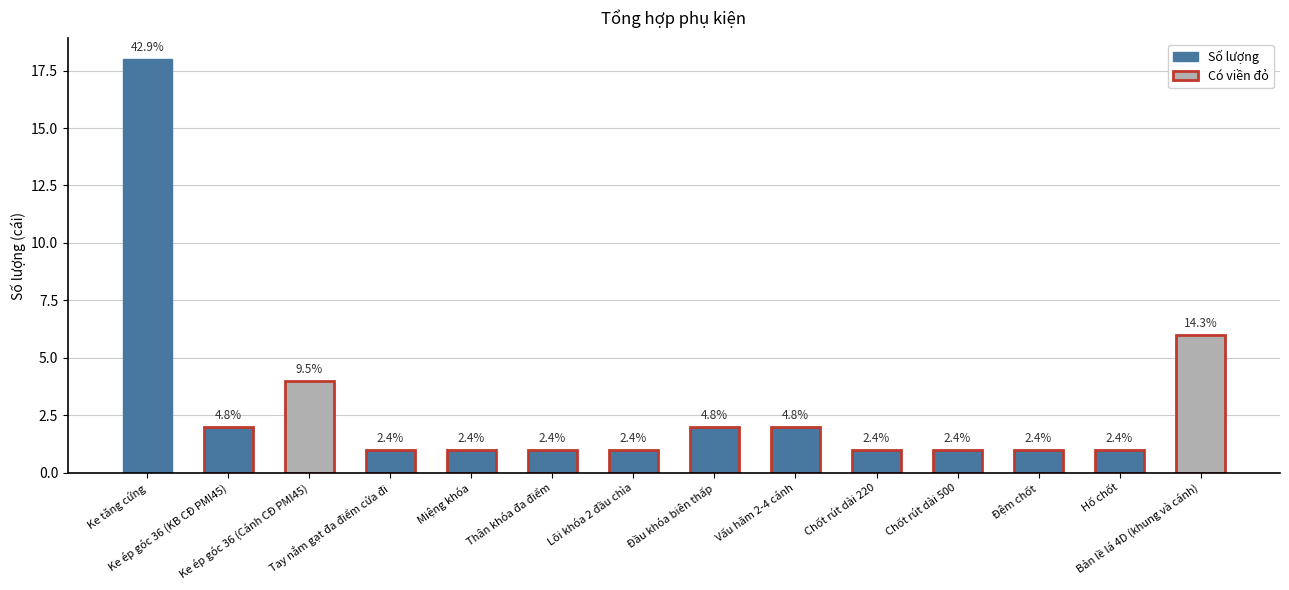

What is the label of the 9th bar from the right?

Thân khóa đa điểm